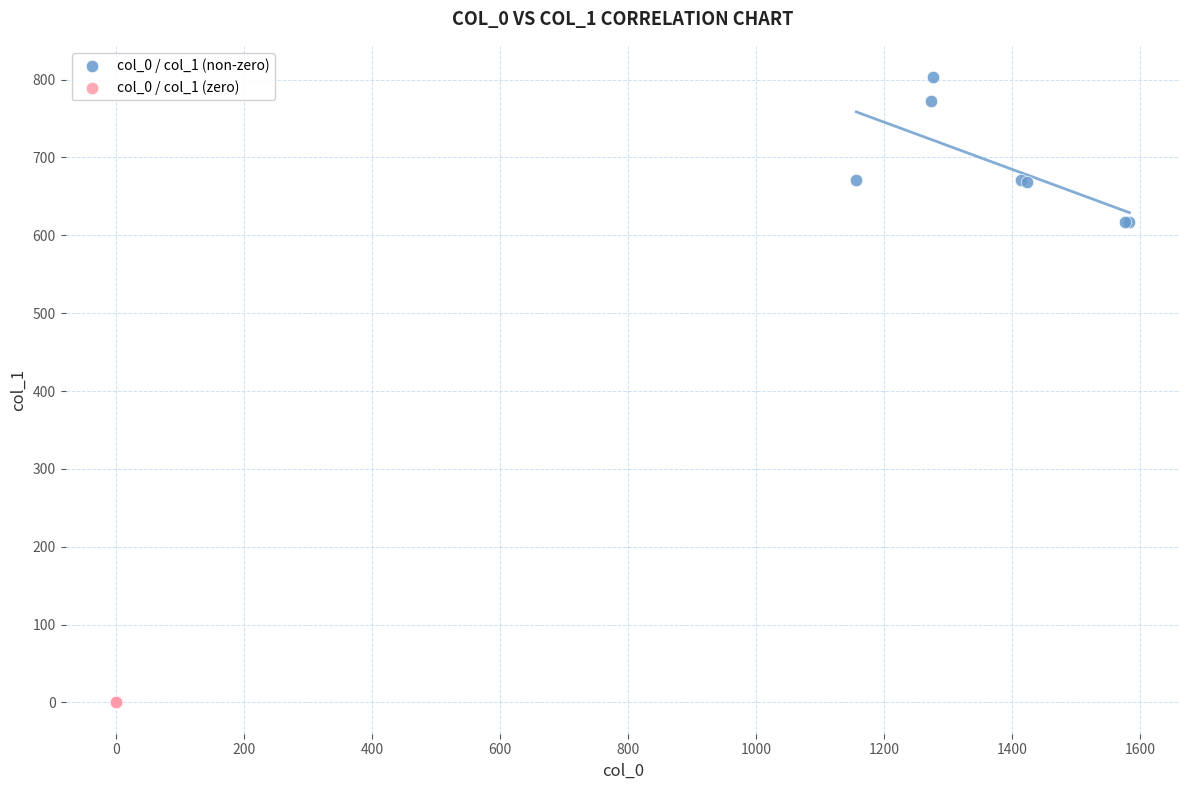

Which series contains the highest Y value?

col_0 / col_1 (non-zero)